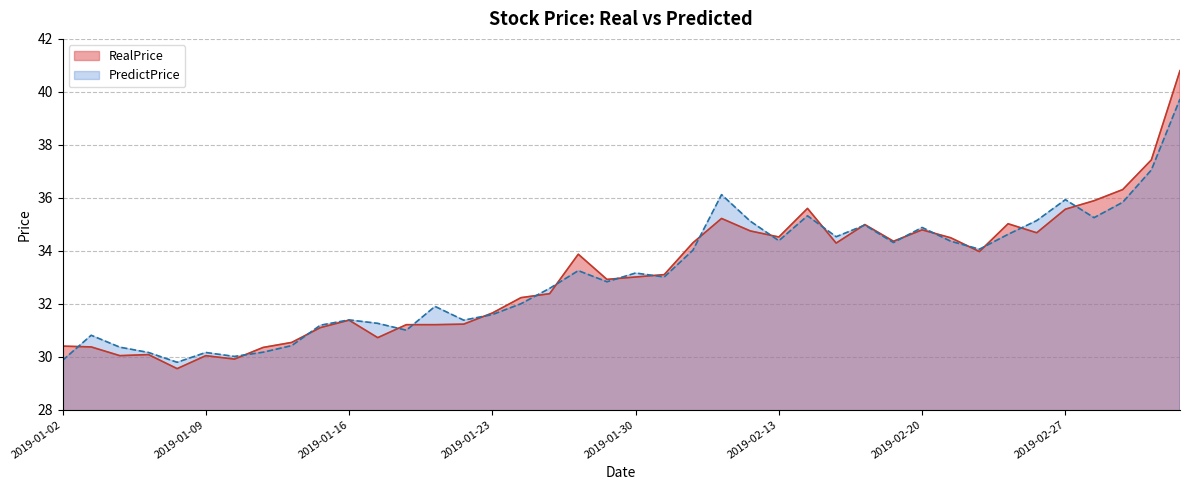

In RealPrice, how many points are higher than both neighbors (excluding endpoints)?

9